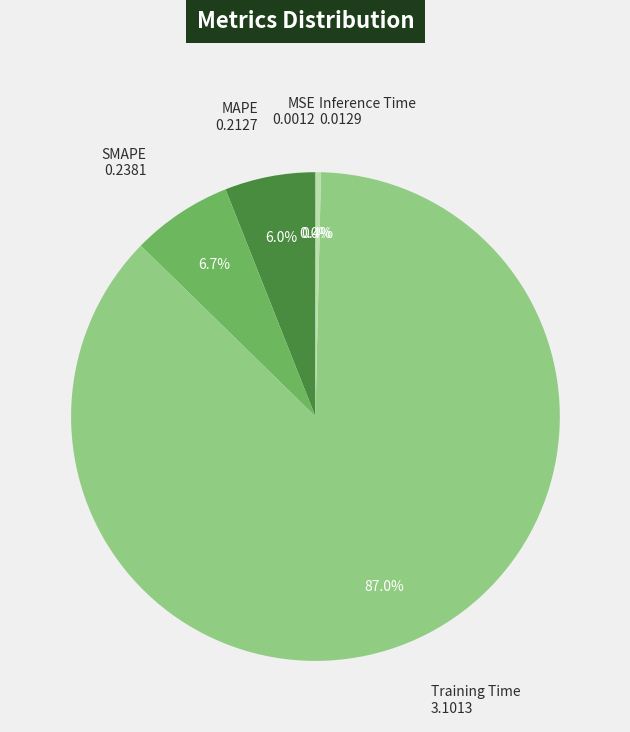

Which category has the biggest portion of the pie?

Training Time